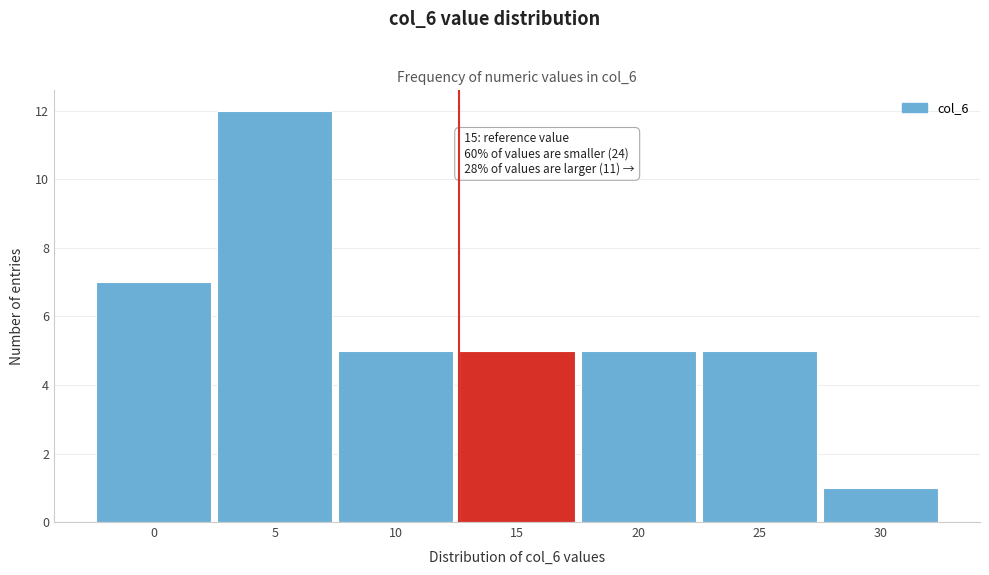

Reading left to right, list all the values displayed in this chart.

7	12	5	5	5	5	1